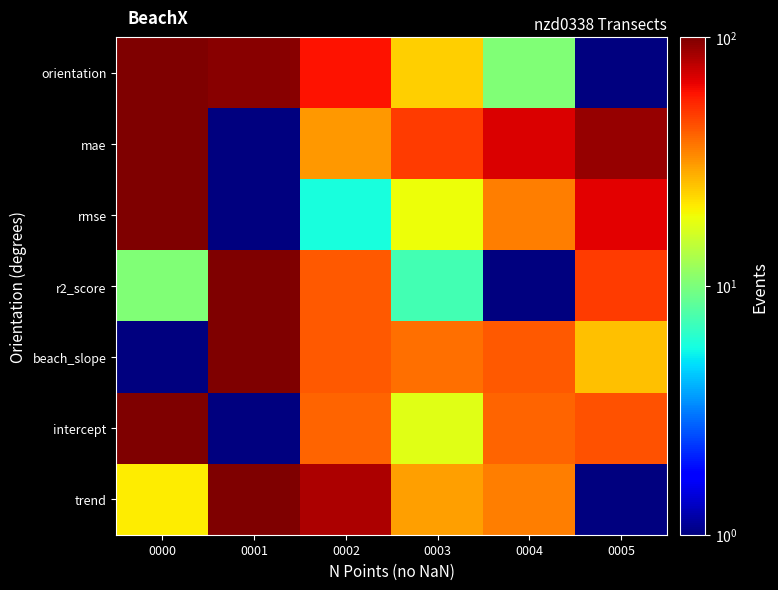

At how many categories does at least one series exceed 84?

3